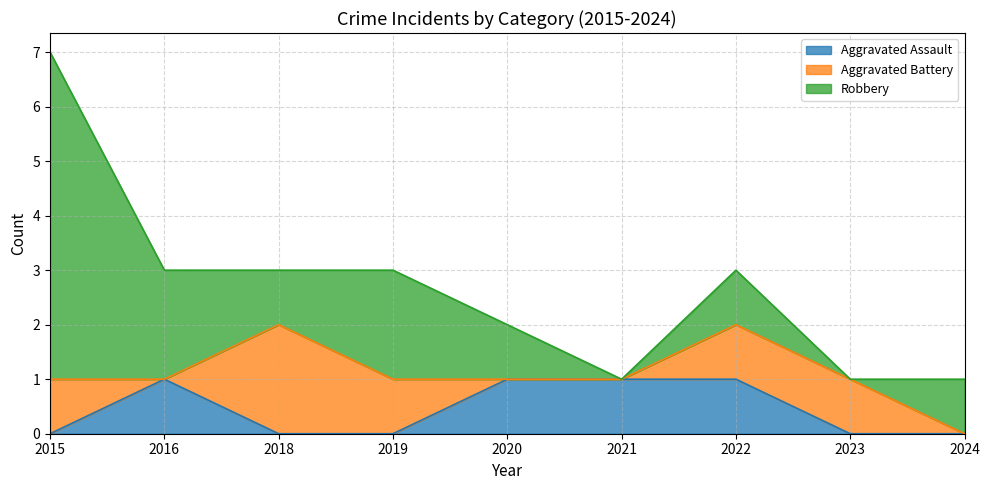

Reading left to right, transcribe all the data shown in this chart.

Aggravated Assault: 0	1	0	0	1	1	1	0	0
Aggravated Battery: 1	0	2	1	0	0	1	1	0
Robbery: 6	2	1	2	1	0	1	0	1